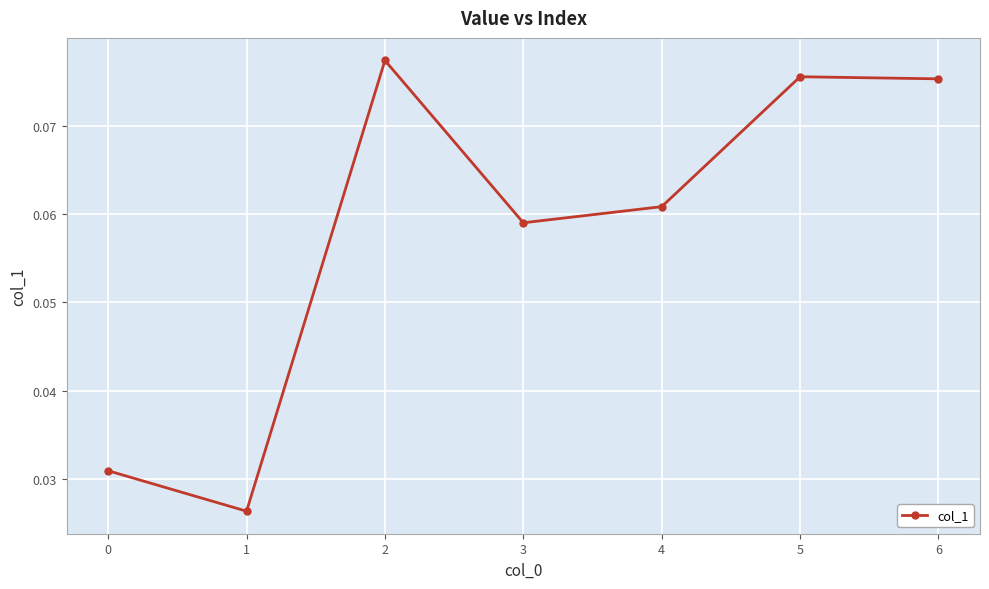

Which label corresponds to the largest value in the chart?

2